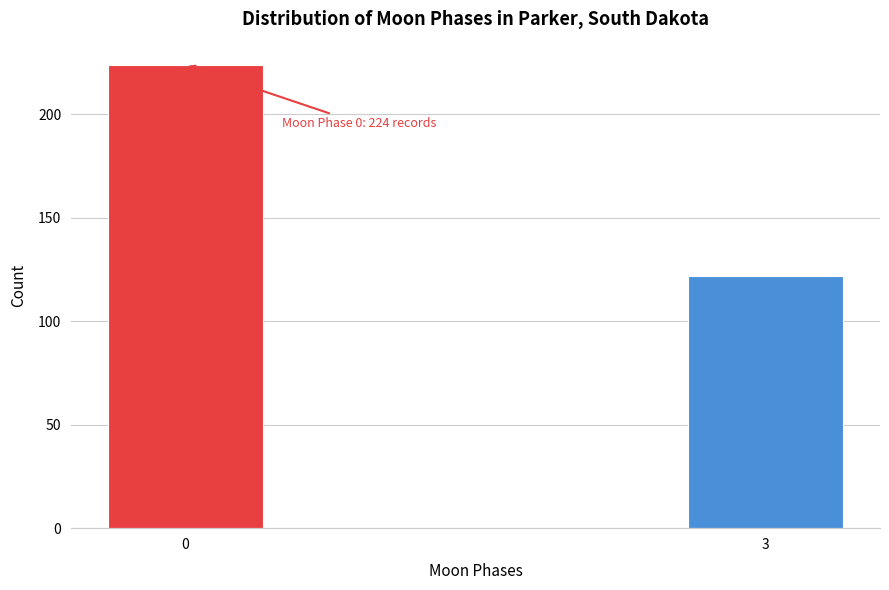

Reading left to right, extract all data points from this chart.

0=224	3=122